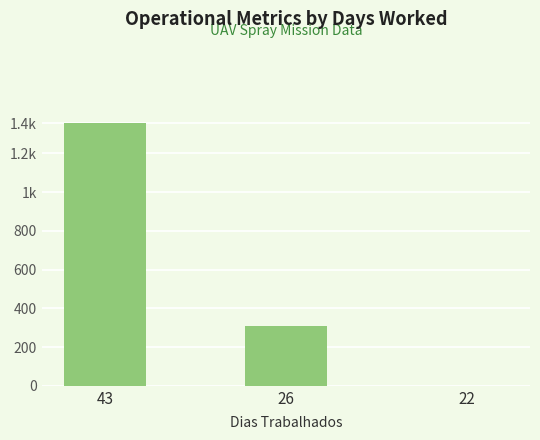

What is the minimum value shown in the chart?

1